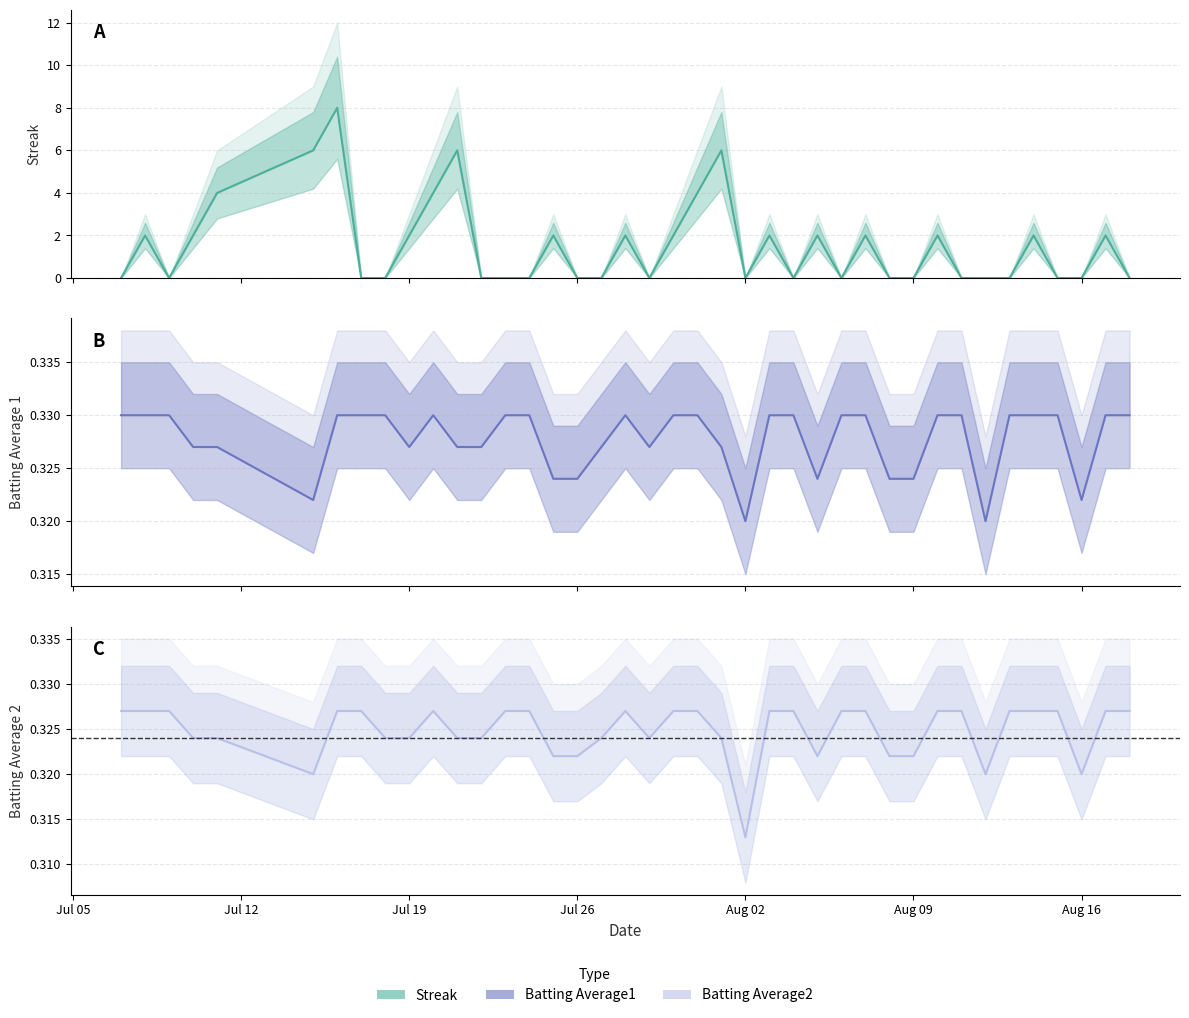

Which series has the widest spread of values?

Streak